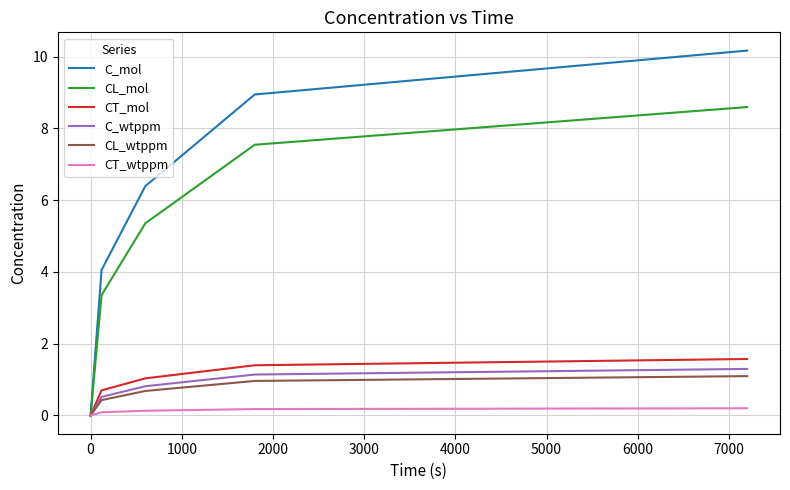

List the series in order of their peak value, lowest first.

CT_wtppm, CL_wtppm, C_wtppm, CT_mol, CL_mol, C_mol